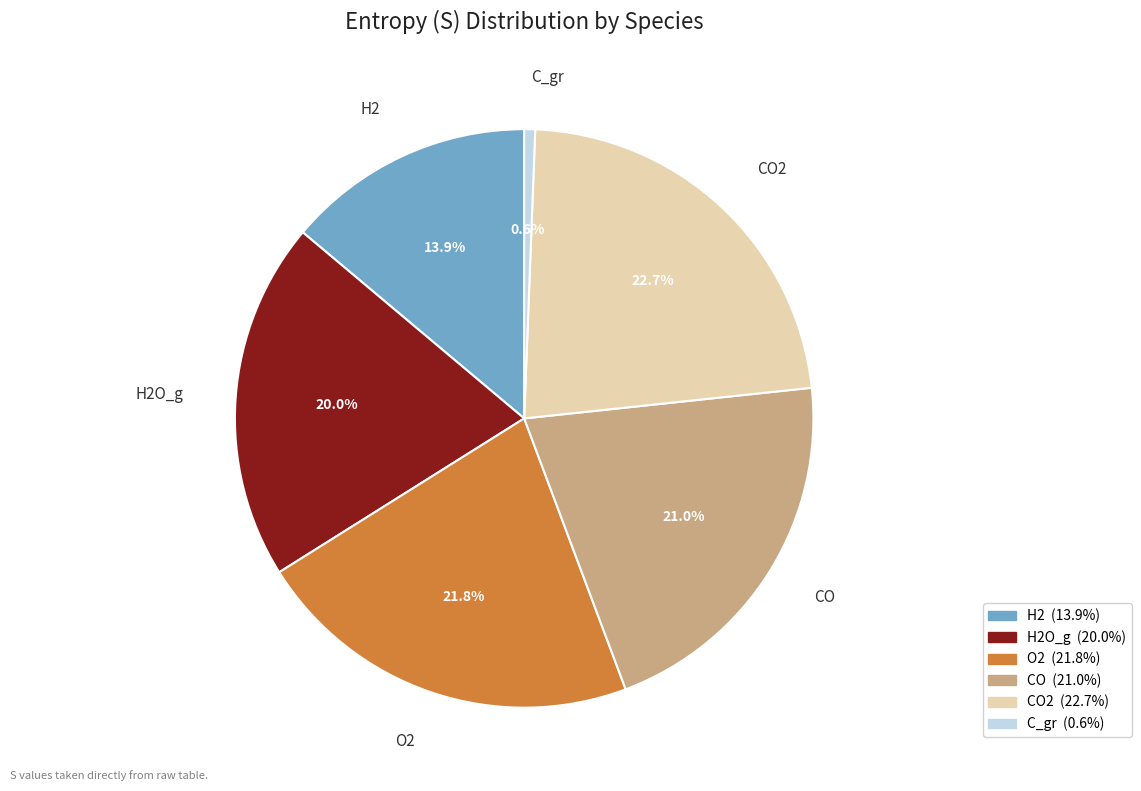

Is there a majority slice in this chart?

No